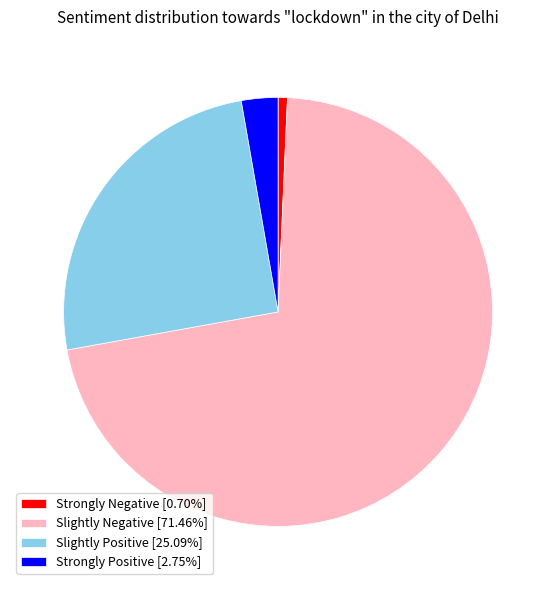

Does Slightly Negative [71.46%] account for over 50% of the chart?

Yes